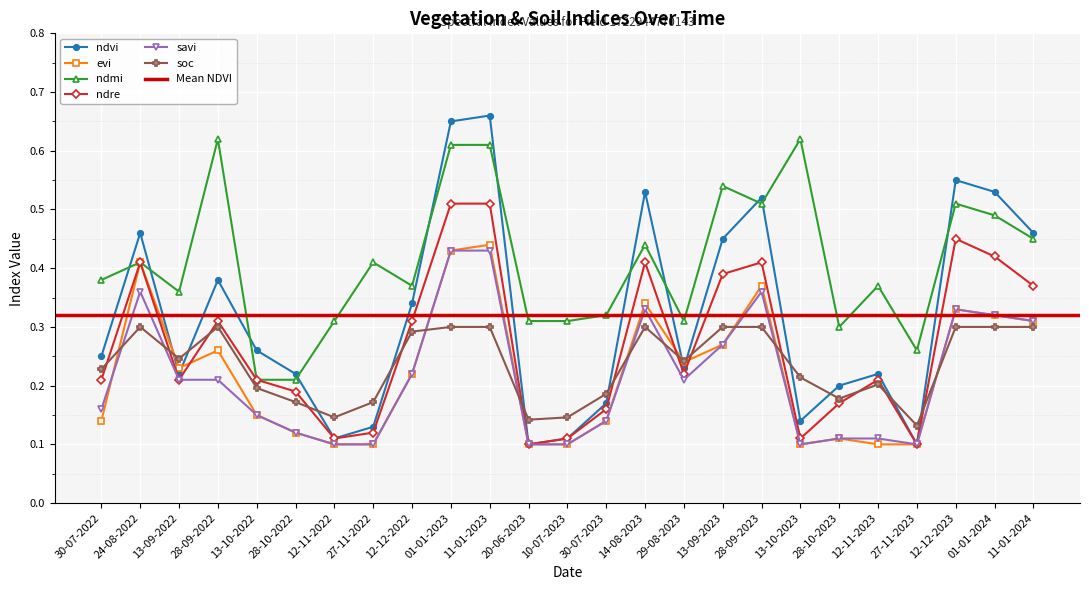

Count the number of data series in this chart.

6